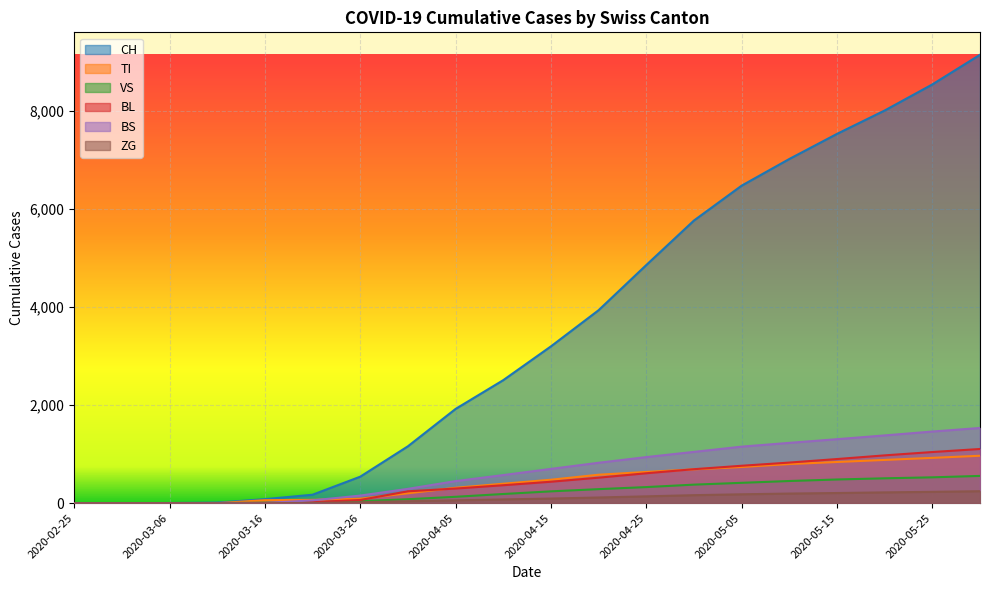

Is the value of TI at 2020-05-30 greater than the value of VS at 2020-03-11?

Yes